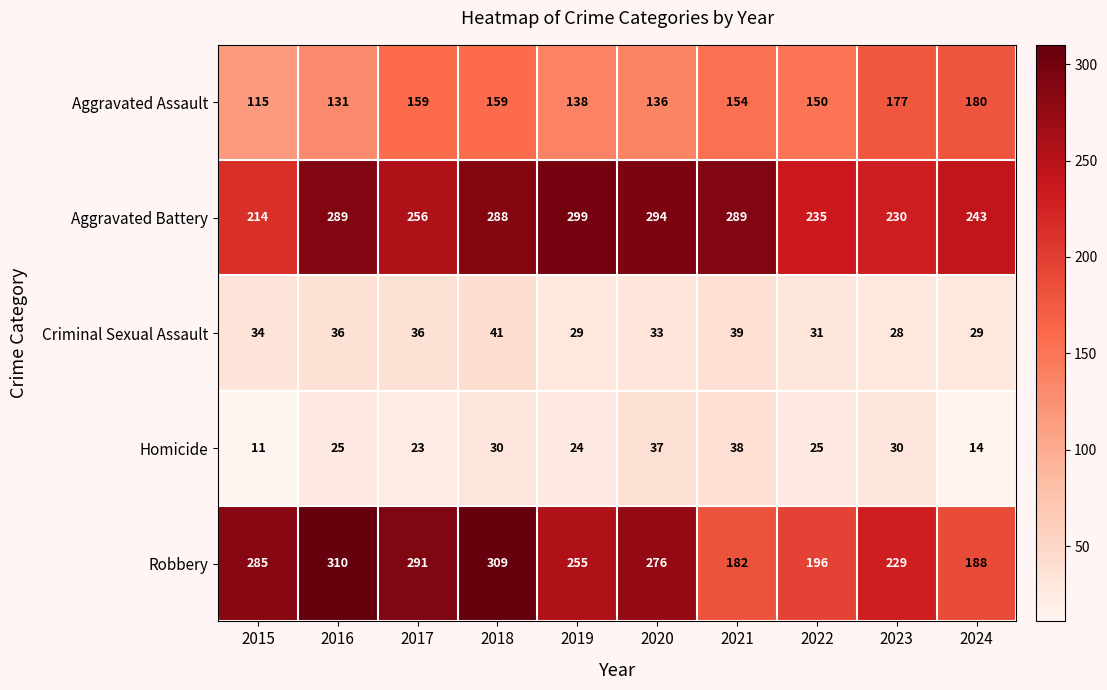

What is the smallest value displayed?

11